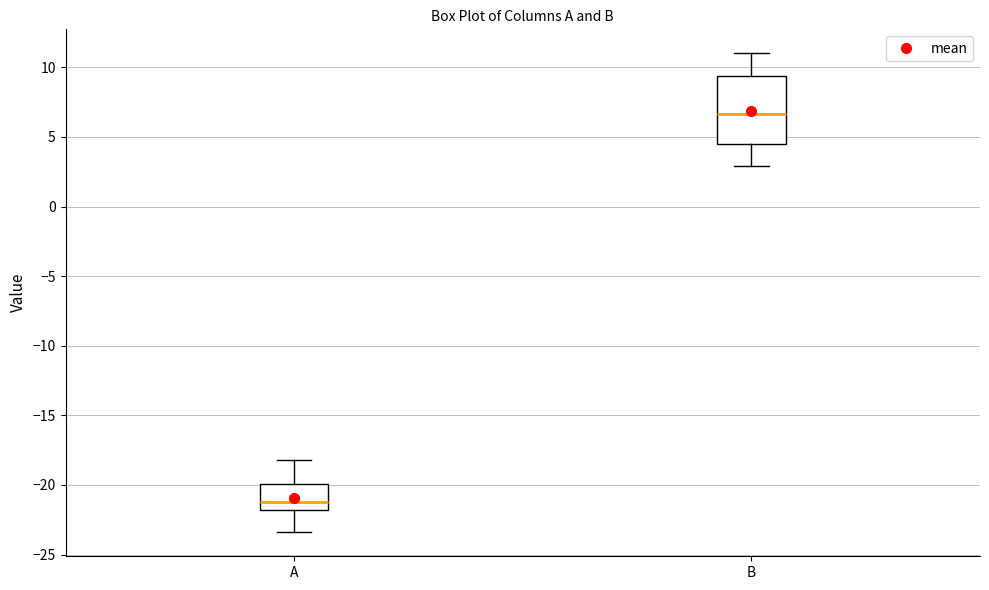

Which box's median line is the highest?

B